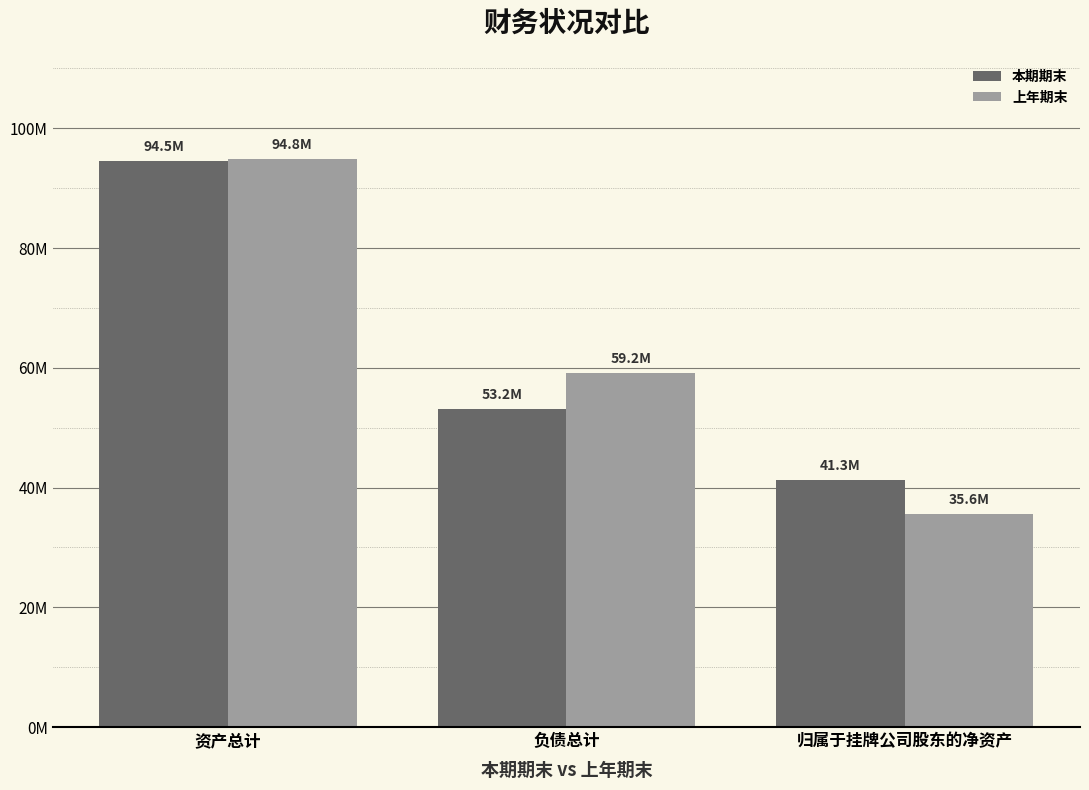

What are all the series names shown in the legend?

本期期末, 上年期末